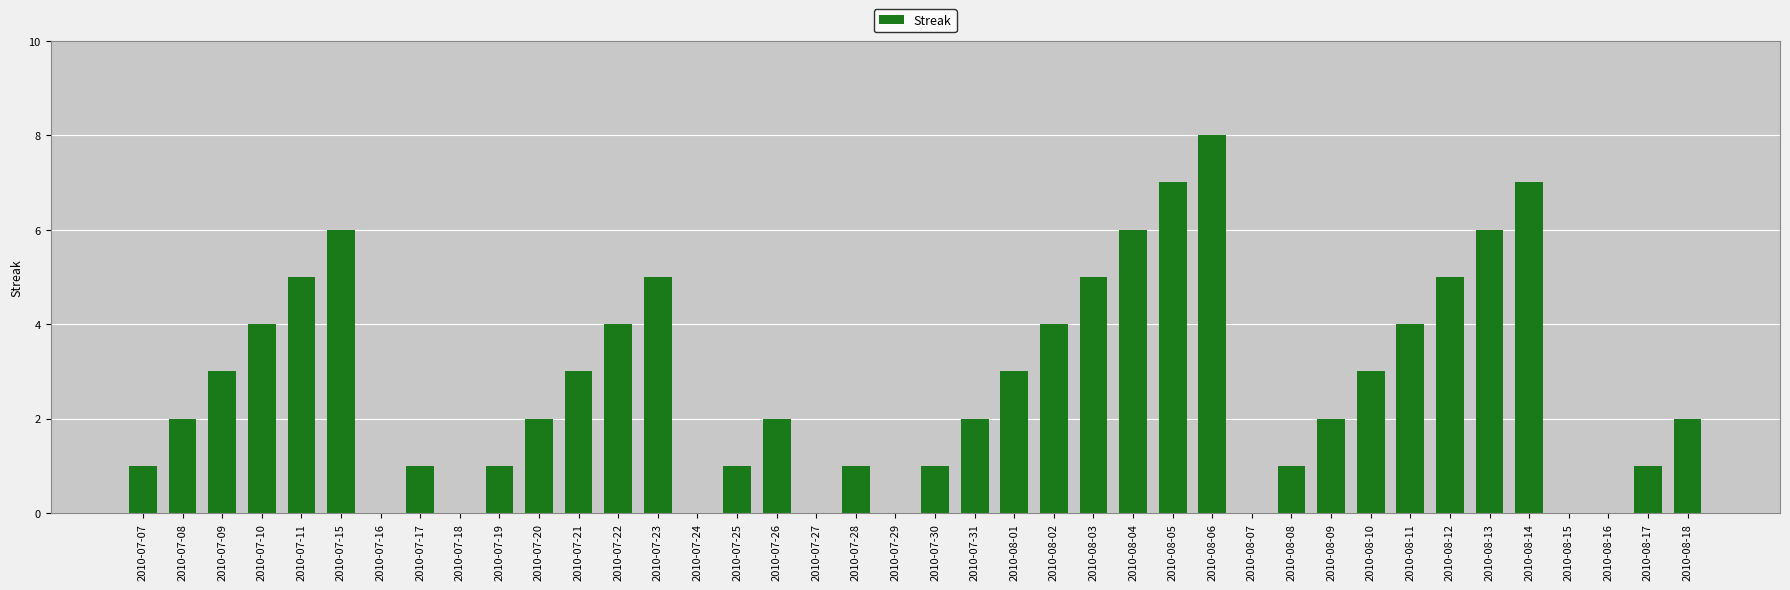

What is the change in value from 2010-07-19 to 2010-07-24?

-1